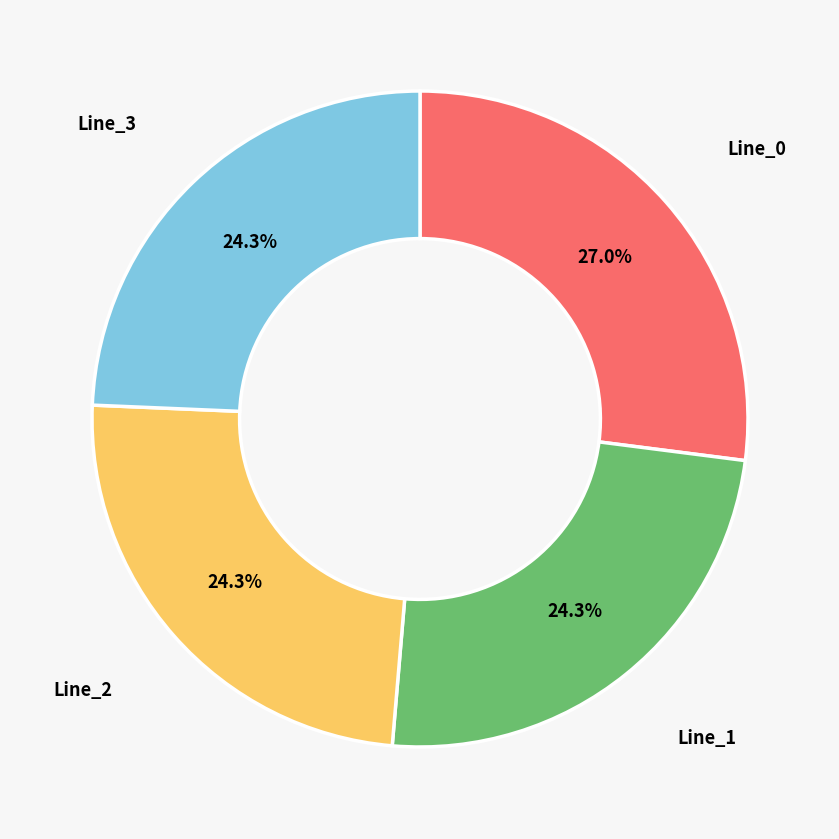

Do Line_0 and Line_3 together represent more than half of the pie?

Yes